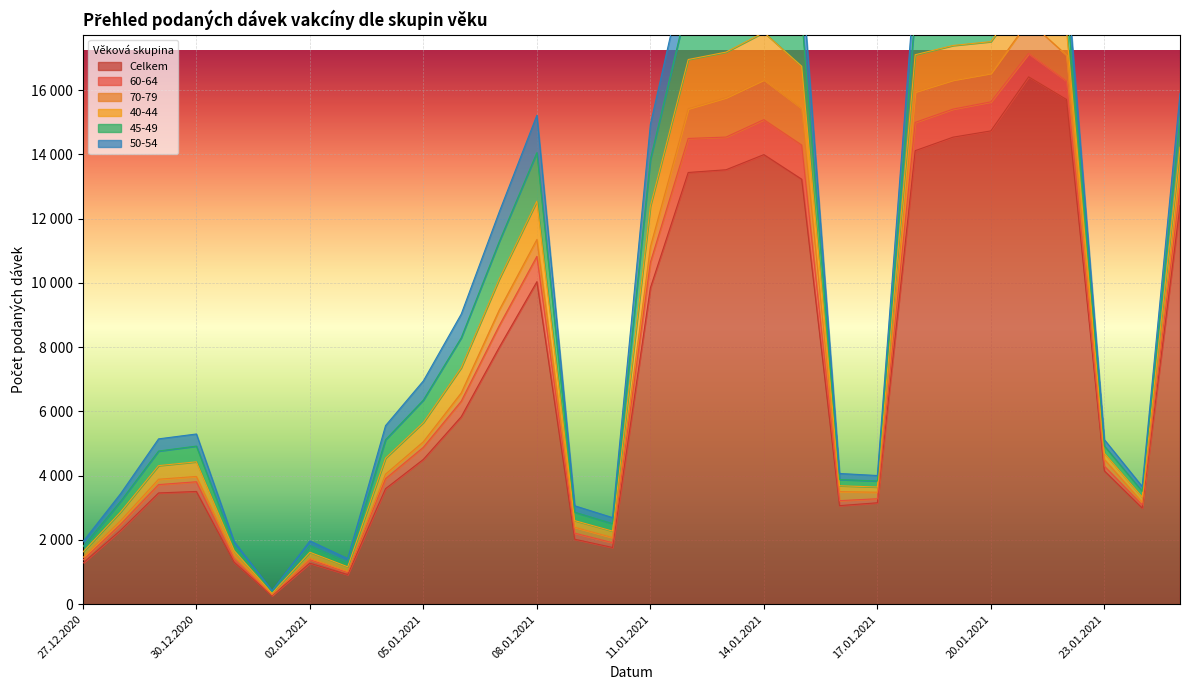

Which series has the largest range (max minus min)?

Celkem